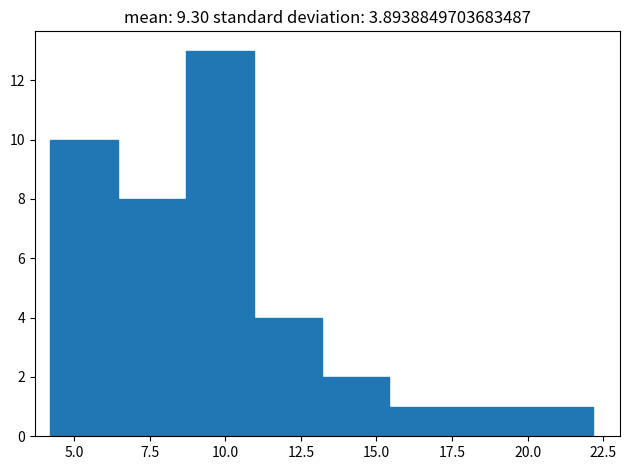

Reading left to right, transcribe this chart: for each bar, give the range it covers on the x-axis and its height. Neither the bar edges nor the heights are printed on the chart, so give them approximately, as read against the axes.

4.0 to 6.5: 10
6.5 to 8.5: 8
8.5 to 11.0: 13
11.0 to 13.0: 4
13.0 to 15.5: 2
15.5 to 17.5: 1
17.5 to 20.0: 1
20.0 to 22.0: 1